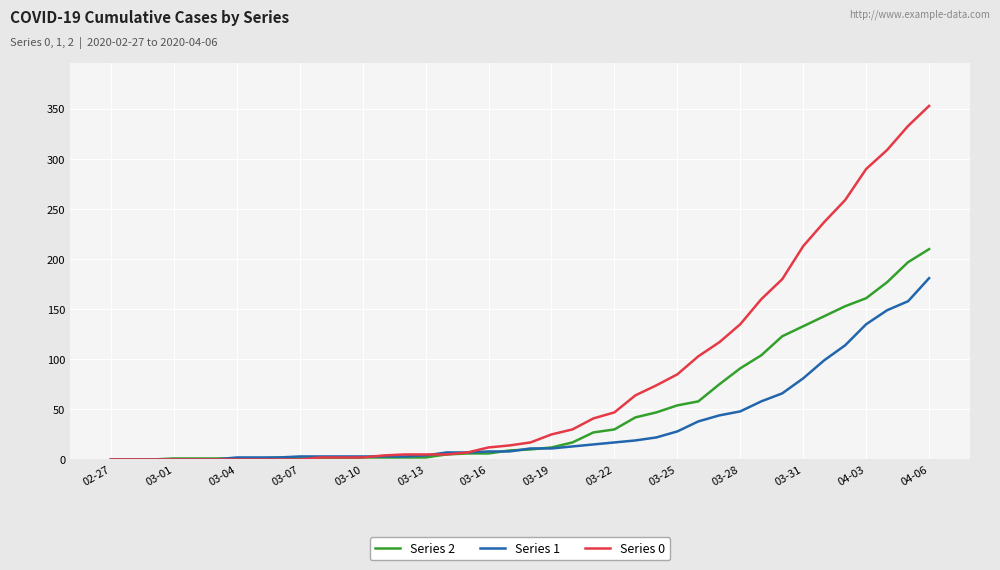

Which series has the widest spread of values?

Series 0